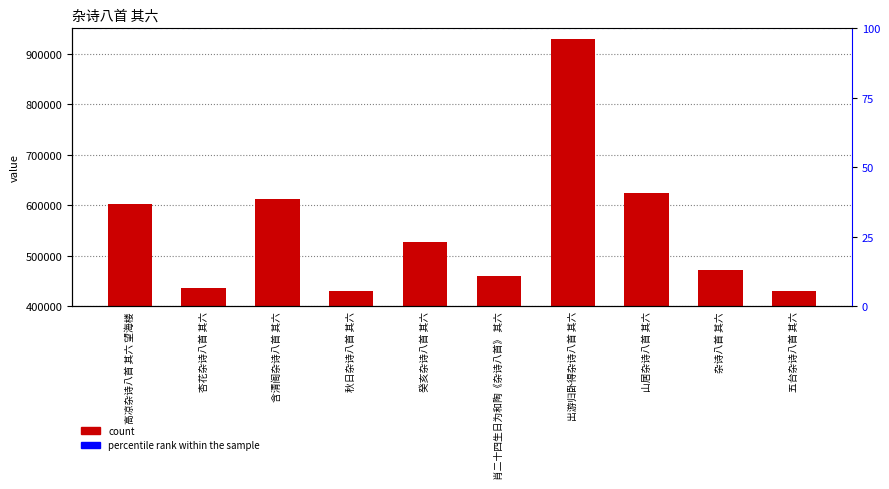

Is it true that the value at 高凉杂诗八首 其六 望海楼 is 288609?

False